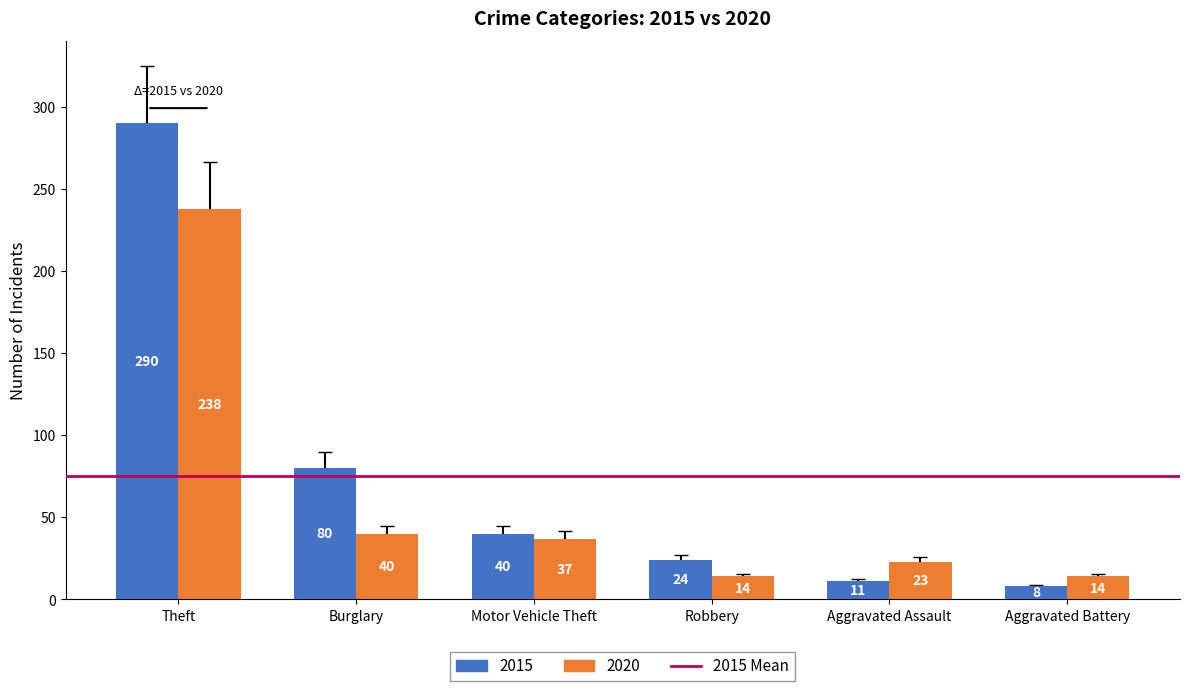

Rank the categories by 2015 value from highest to lowest.

Theft, Burglary, Motor Vehicle Theft, Robbery, Aggravated Assault, Aggravated Battery